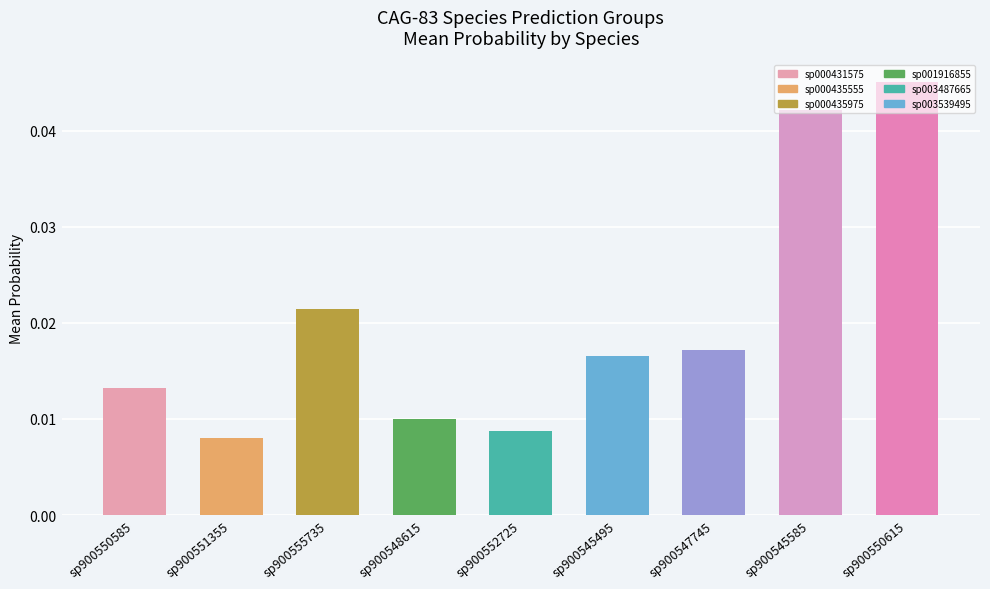

How many values are between 0 and 1?

9